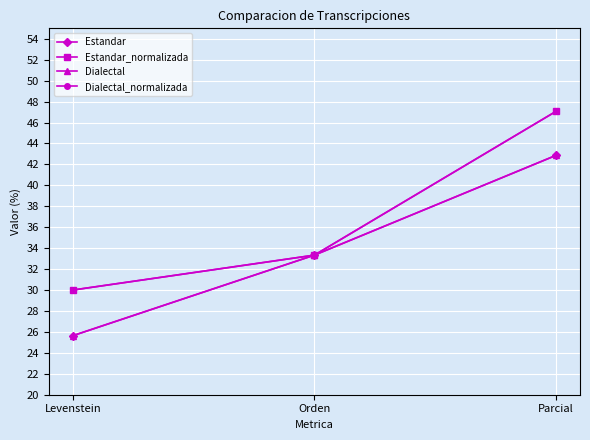

Is this an area chart (filled region under the line)?

No